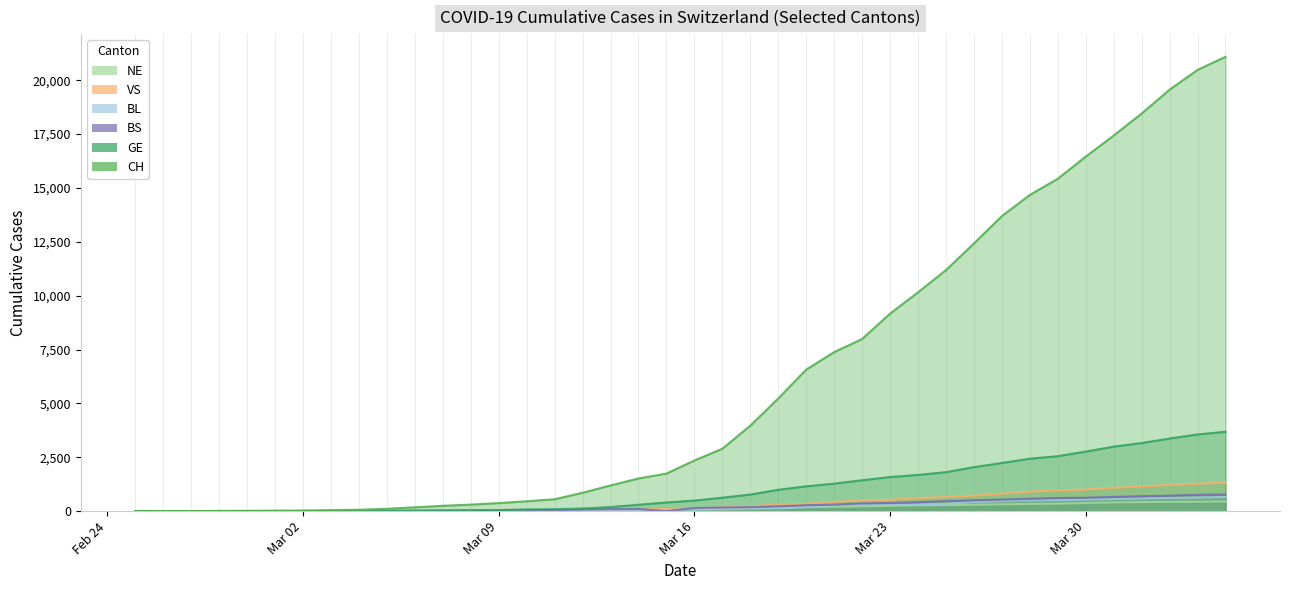

Rank the series at 2020-03-04 from lowest to highest value.

BL, BS, VS, NE, GE, CH